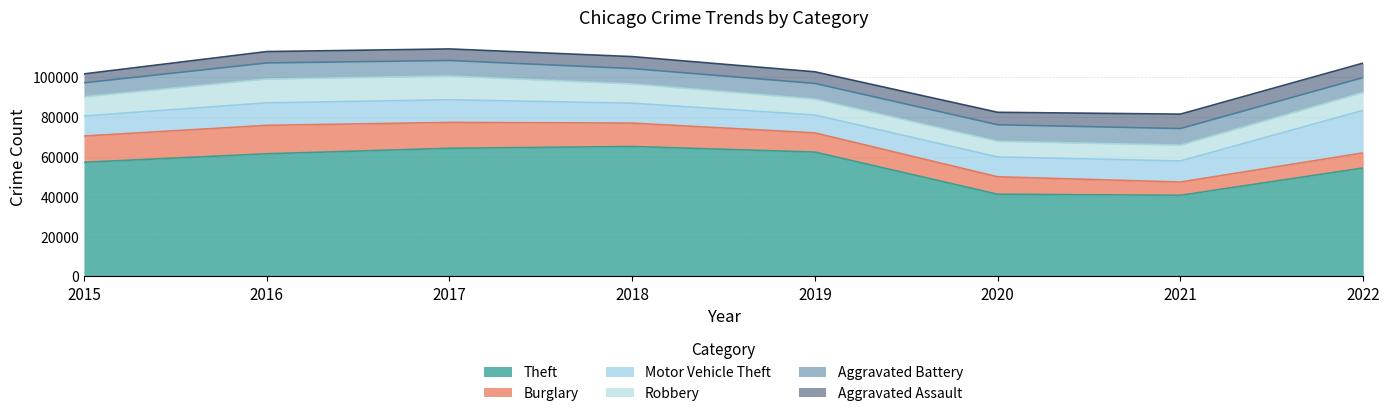

Does the chart display data point markers on the line(s)?

No